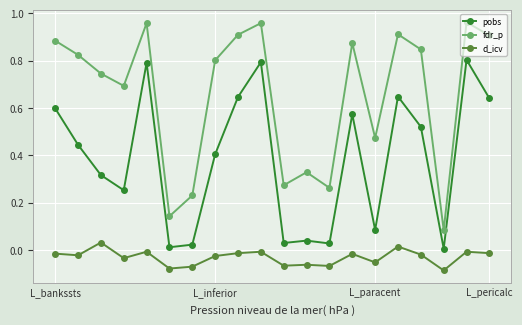

Which series has the largest range (max minus min)?

fdr_p